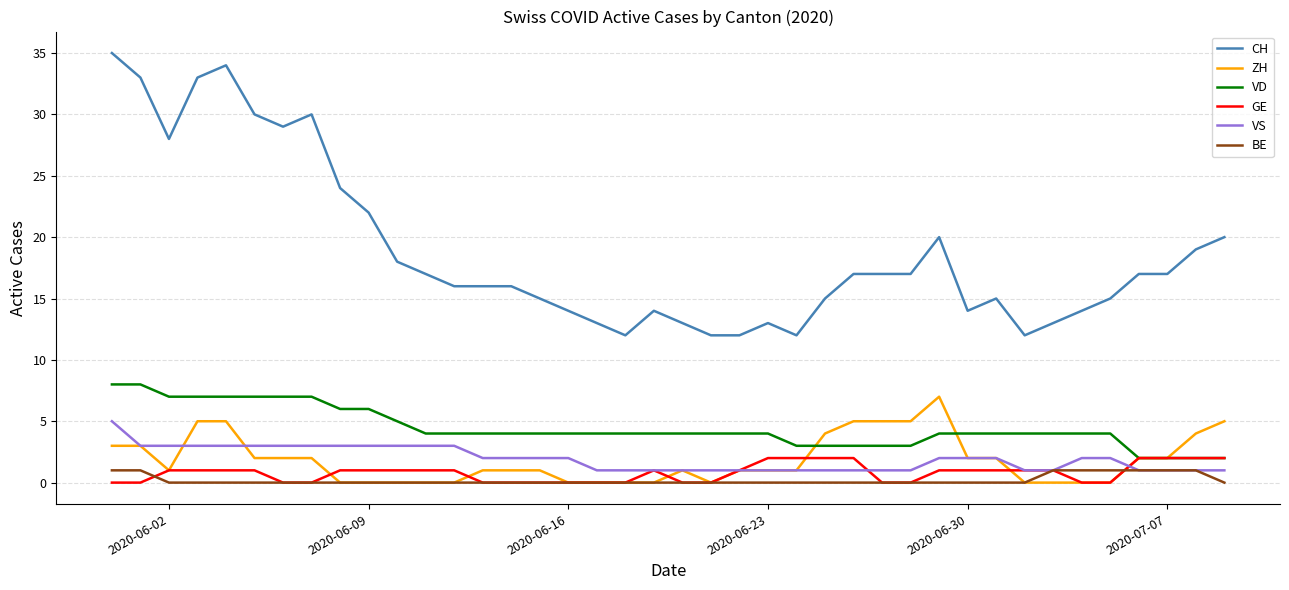

What are all the series names shown in the legend?

CH, ZH, VD, GE, VS, BE